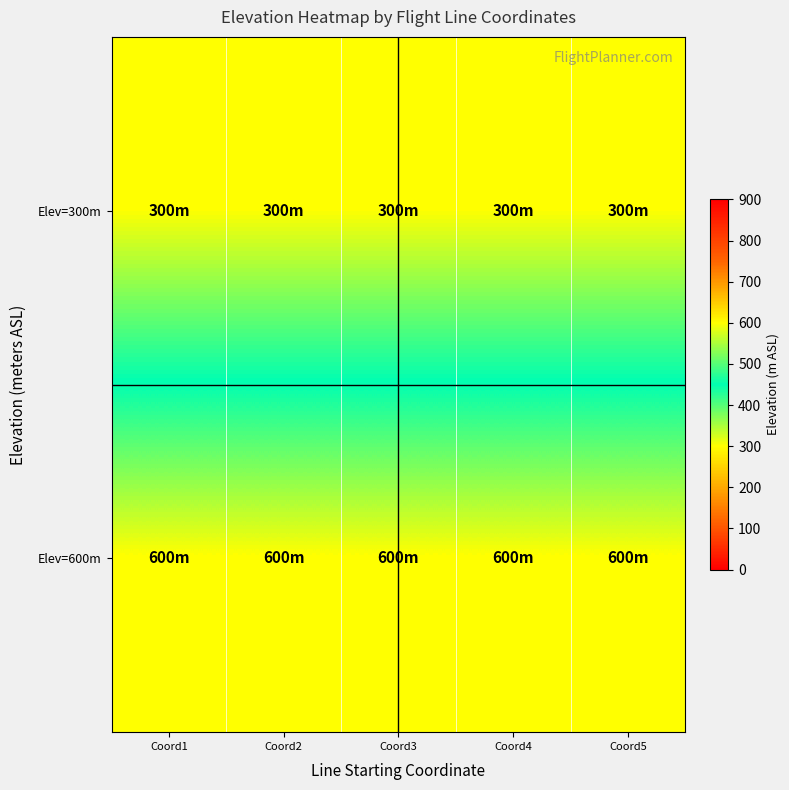

Reading left to right, extract all data points from this chart.

Elev=300m: Coord1=300	Coord2=300	Coord3=300	Coord4=300	Coord5=300
Elev=600m: Coord1=600	Coord2=600	Coord3=600	Coord4=600	Coord5=600